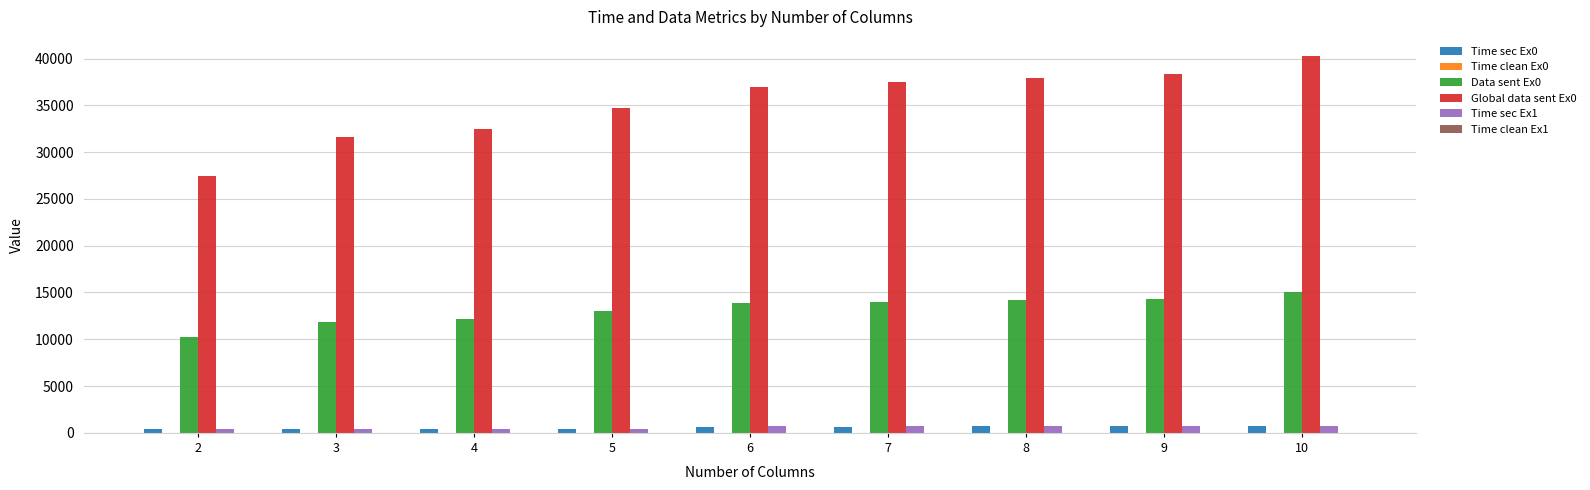

Which series has the largest total across all categories?

Global data sent Ex0